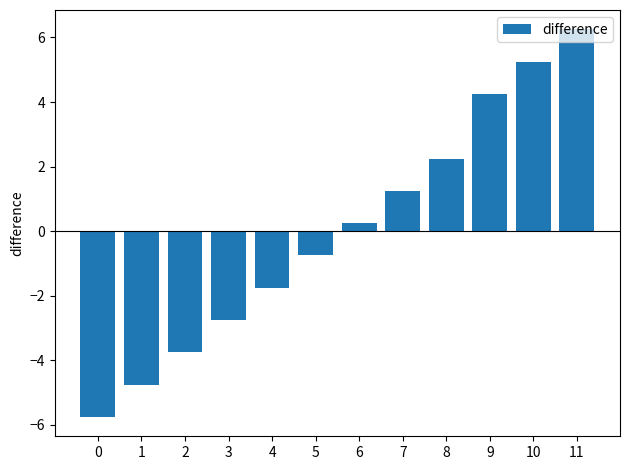

What is the difference between the values at 2 and 7?

5.0